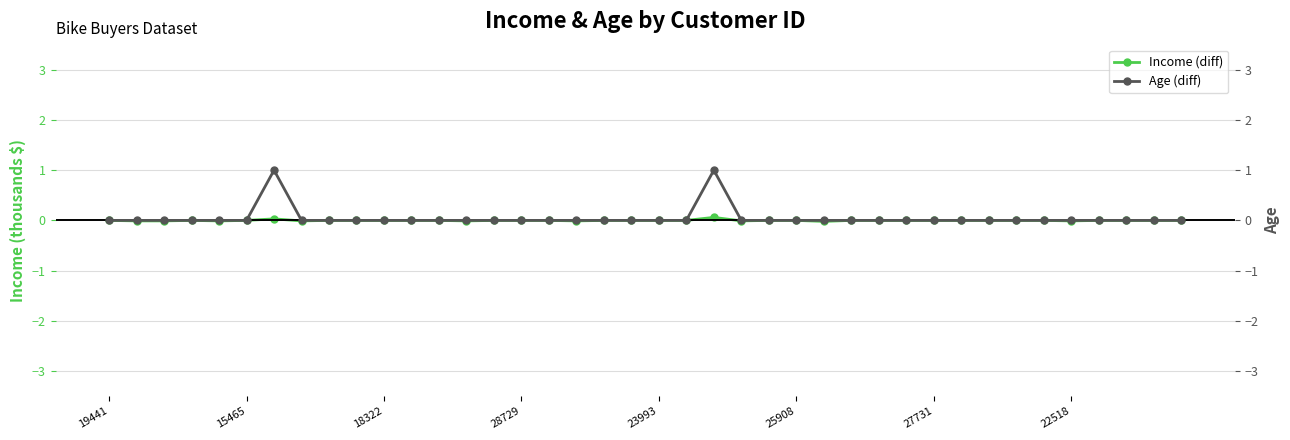

Is it true that Income (diff) equals 0.0 at 19441?

False